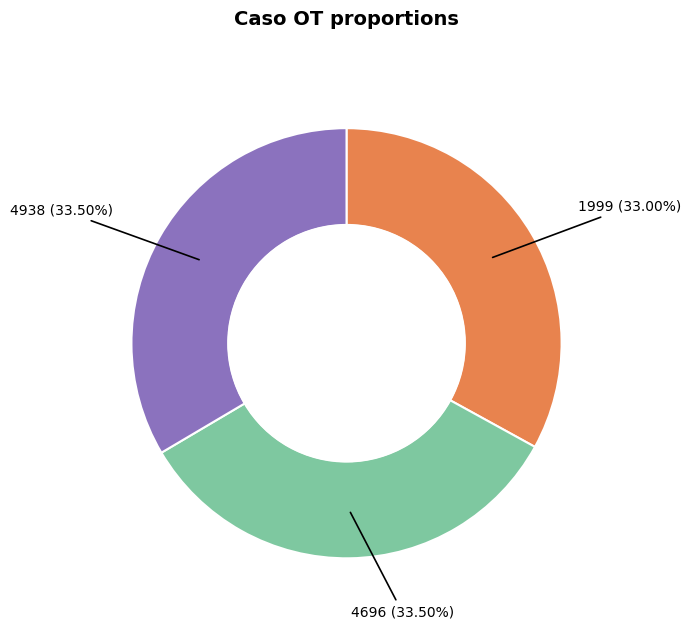

Is there any slice that represents more than half of the pie?

No